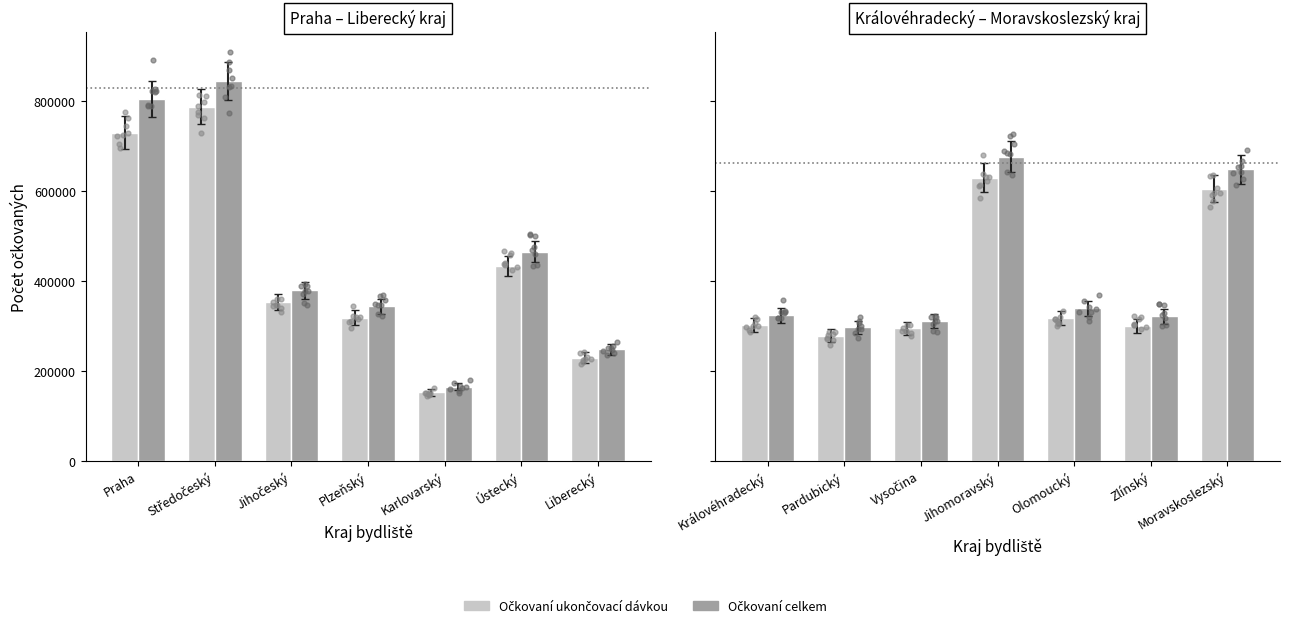

Is the value of Očkovaní ukončovací dávkou at Vysočina greater than the value of Očkovaní celkem at Pardubický?

No